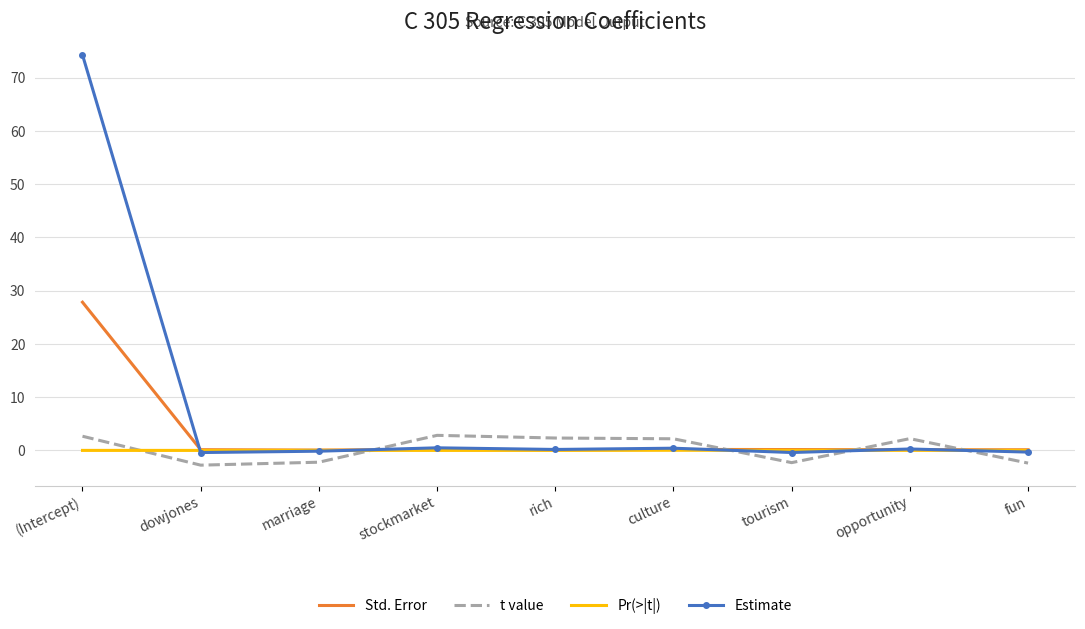

After their last crossing, which series has the higher values: Std. Error or t value?

Std. Error